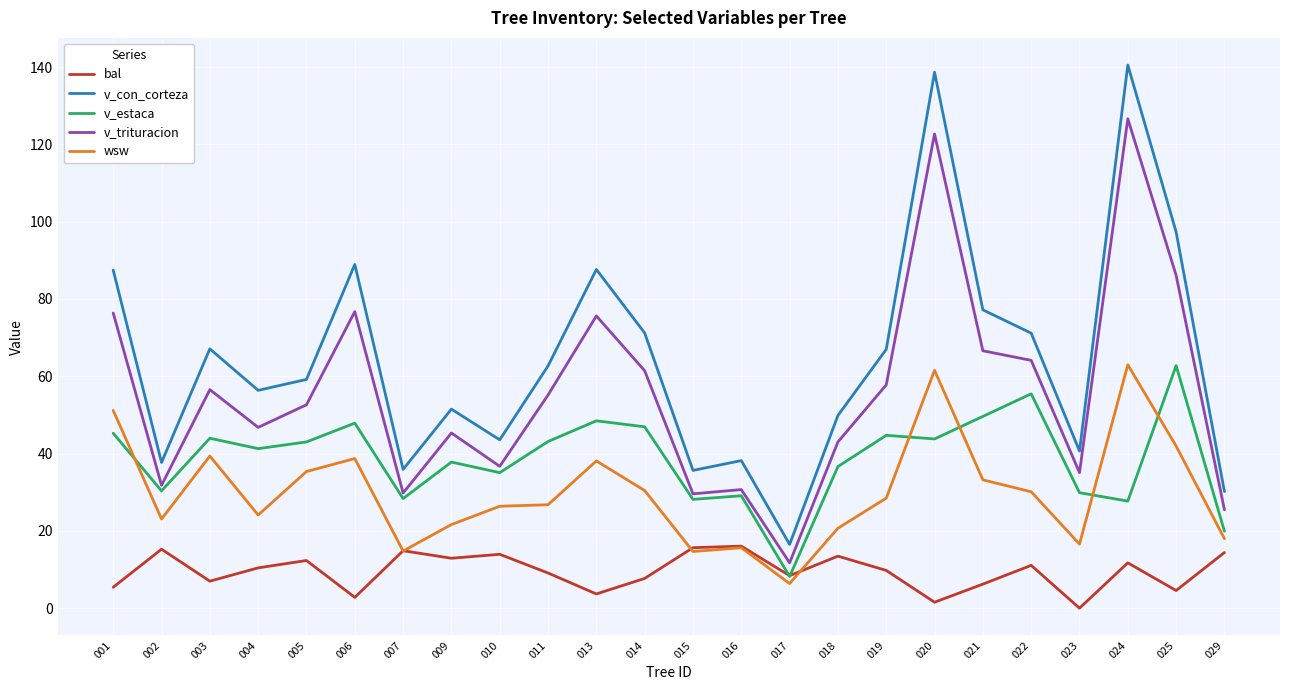

What are all the series names shown in the legend?

bal, v_con_corteza, v_estaca, v_trituracion, wsw